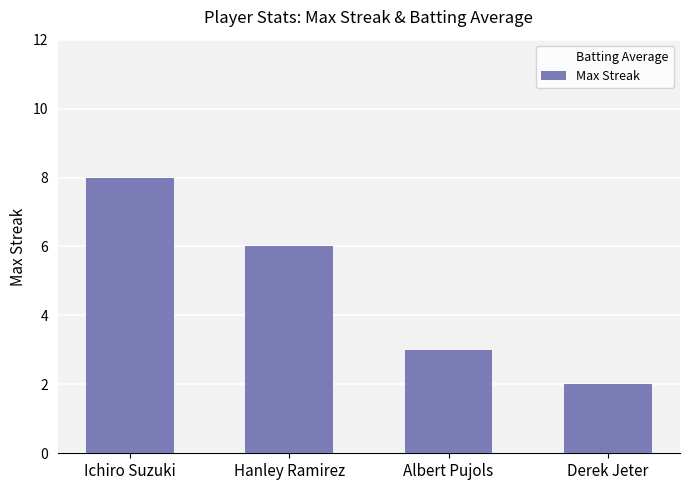

What is the change in value from Albert Pujols to Derek Jeter?

-1